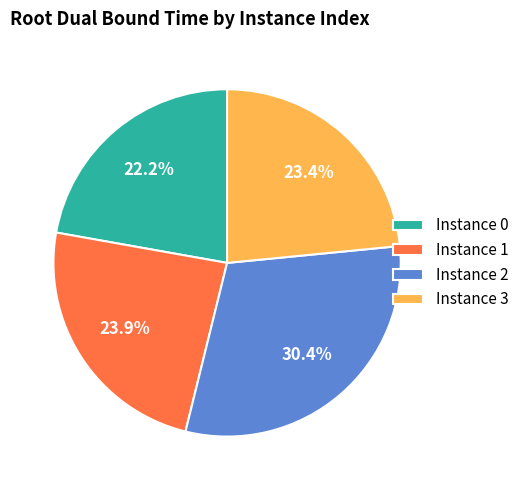

Between Instance 3 and Instance 2, which is larger?

Instance 2